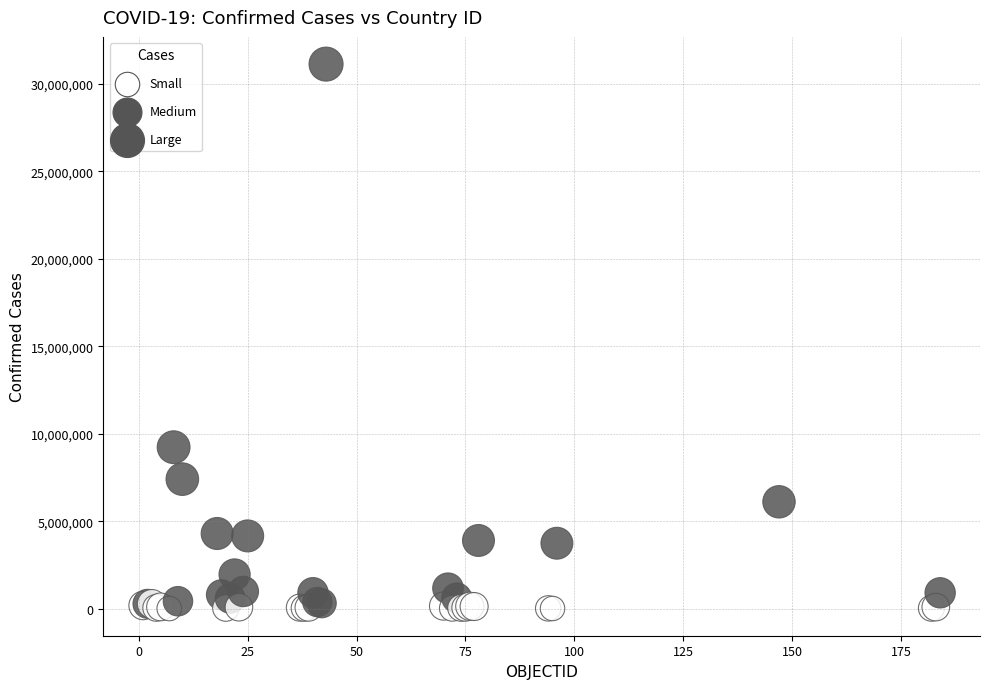

What Y value in the scatter plot is closest to 15572448?

9230573